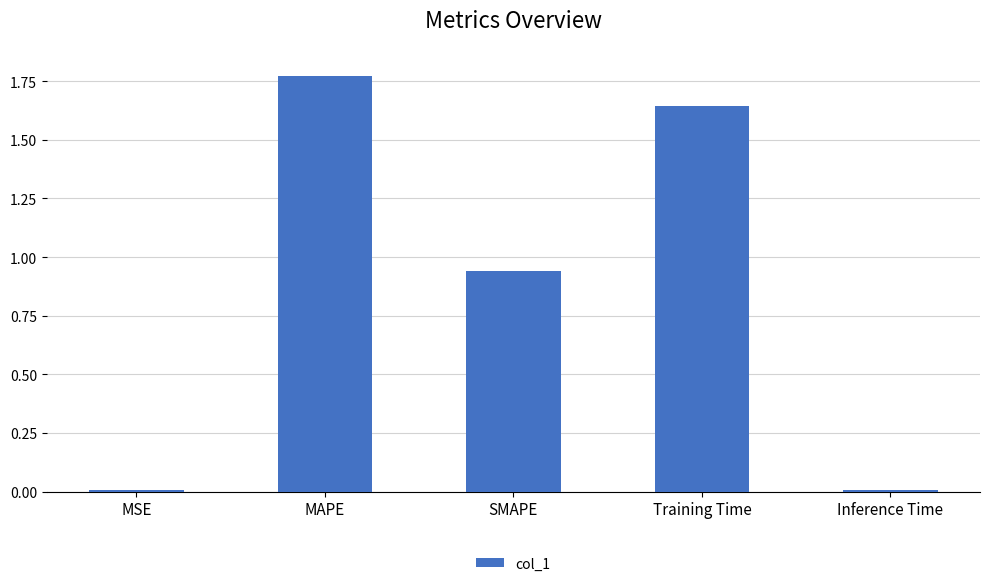

What is the sum of the values at SMAPE and MAPE?

2.7